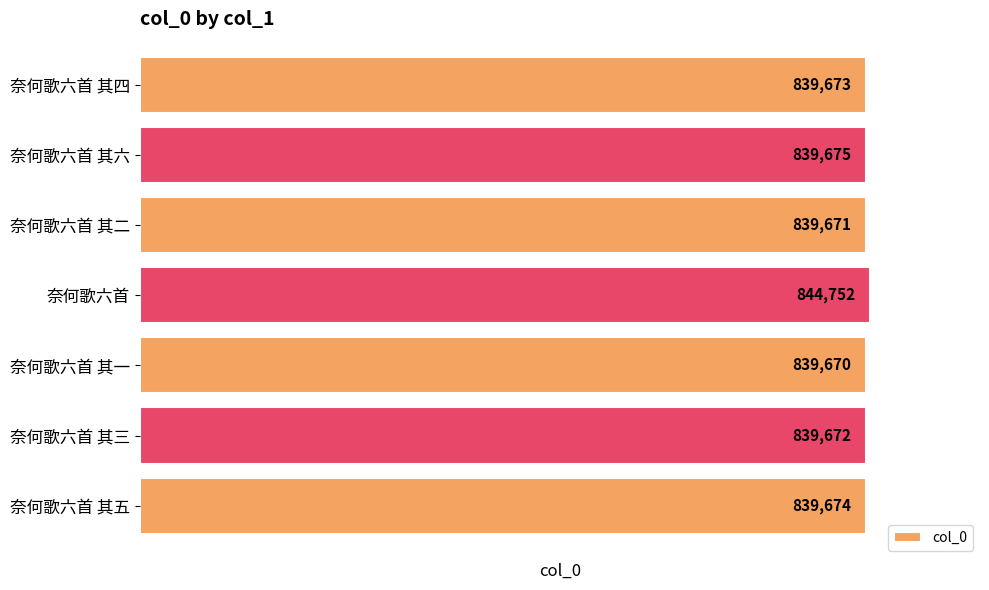

What is the smallest value displayed?

839670